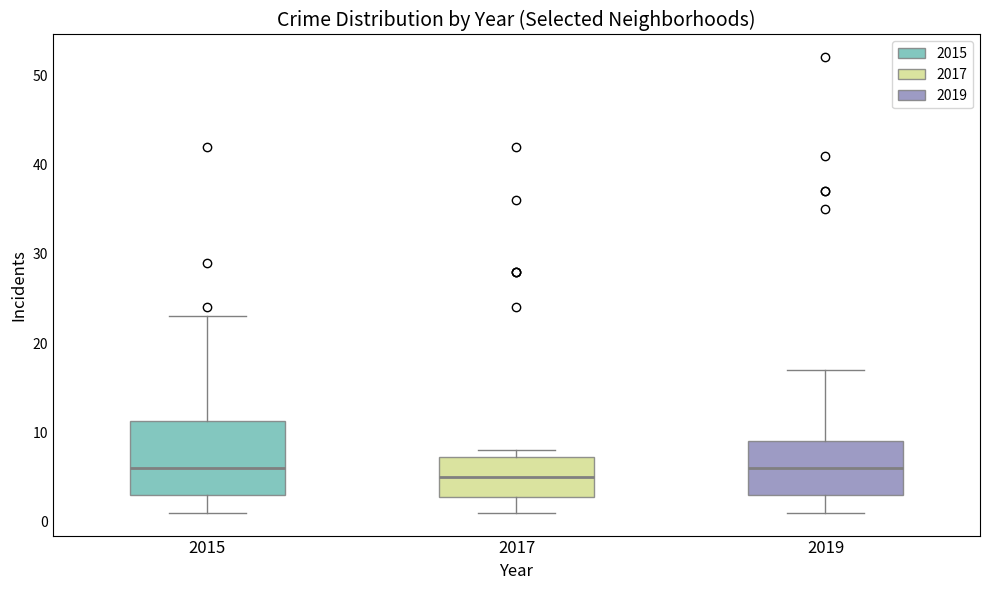

Comparing the boxes themselves (not the whiskers), which one is the tallest?

2015